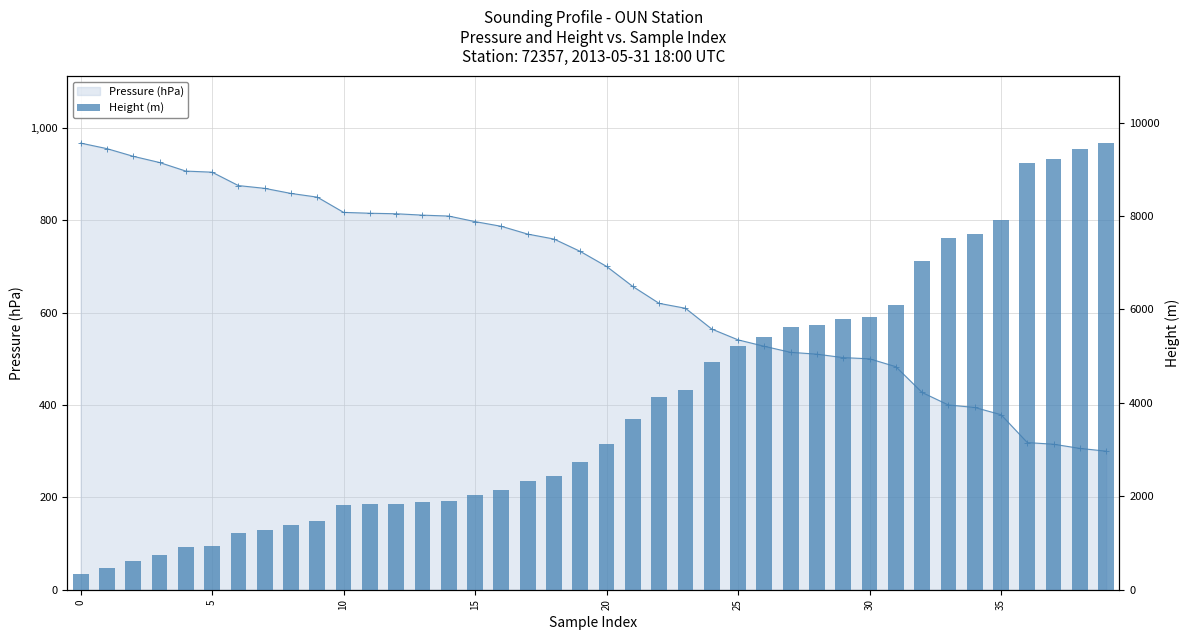

The Height (m) series shows 881.7 at 17. True or false?

False